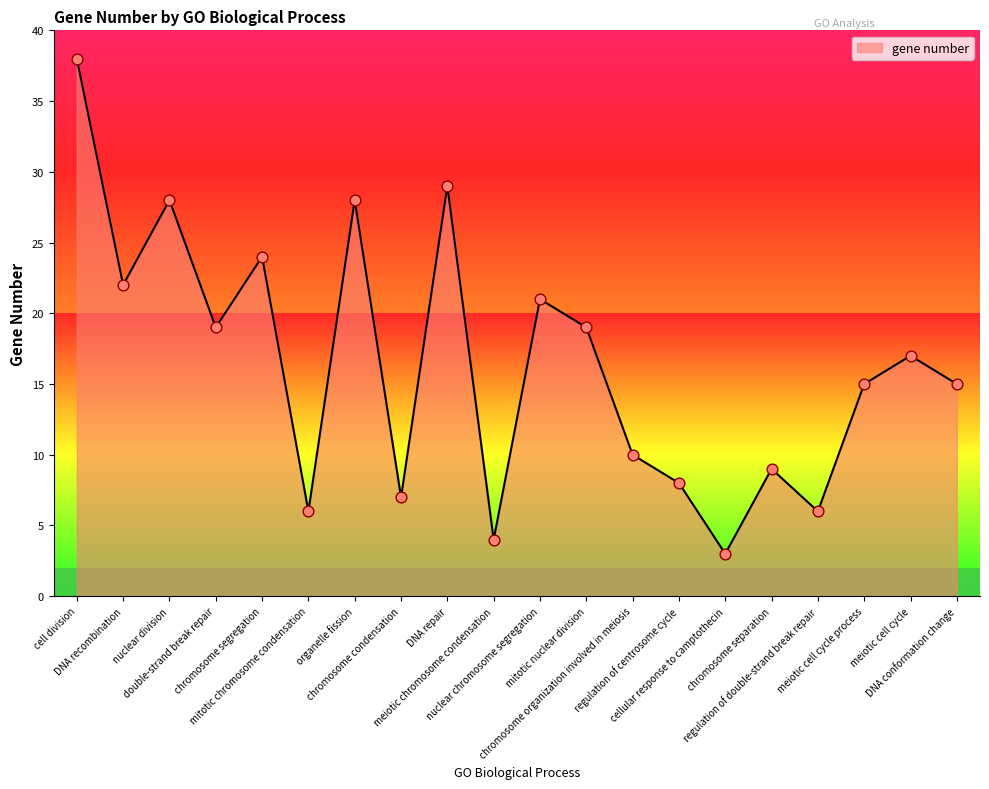

What is the change in value from DNA recombination to mitotic chromosome condensation?

-16